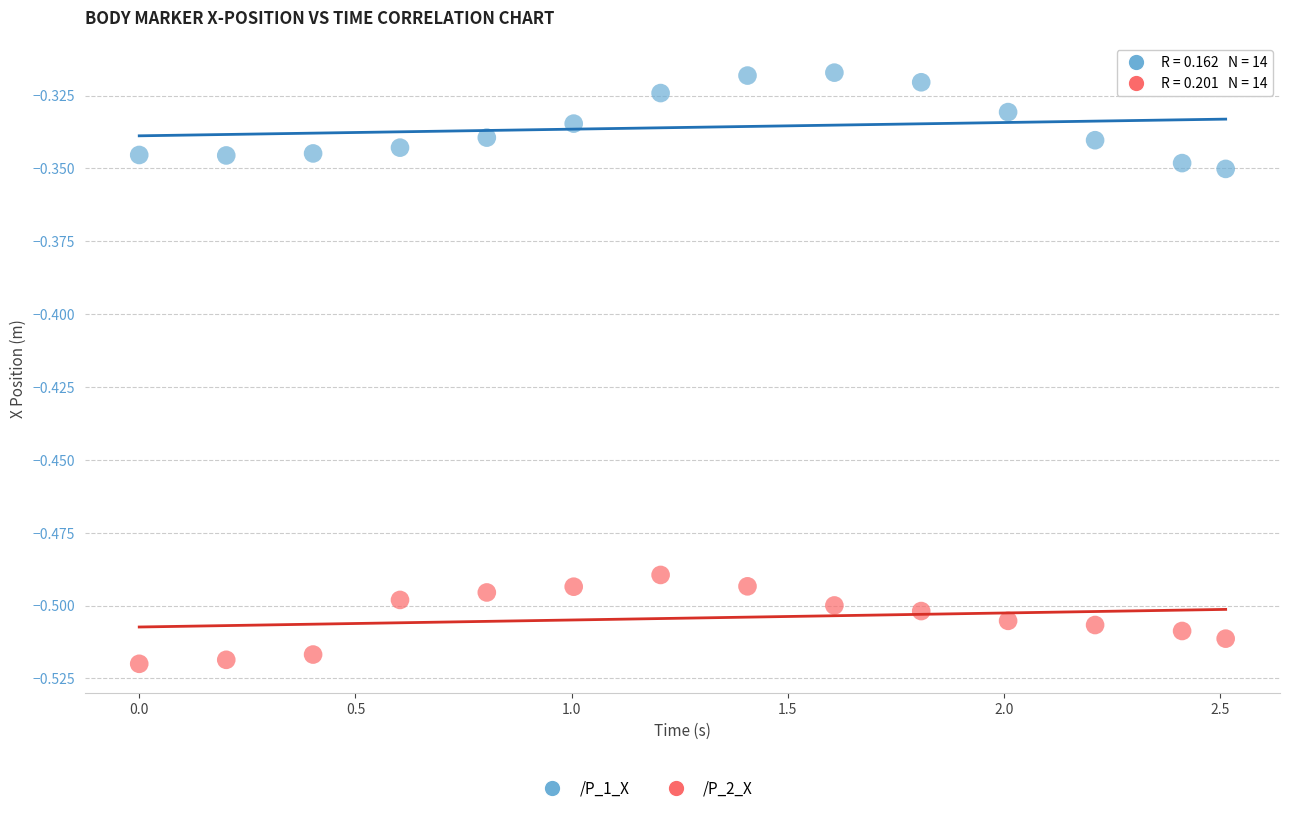

Which series contains the highest Y value?

/P_1_X